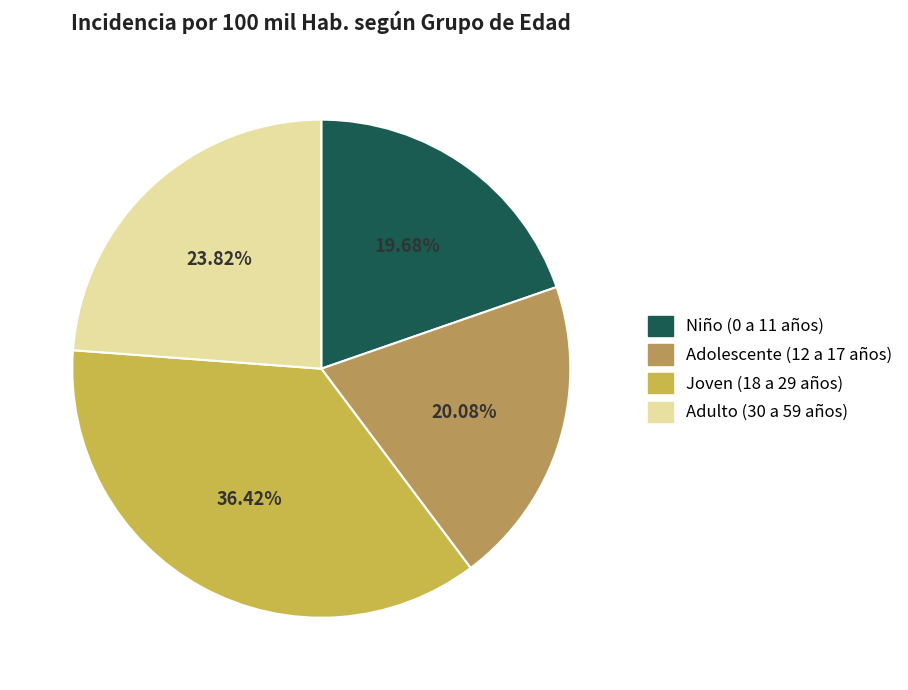

Do Adolescente (12 a 17 años) and Adulto (30 a 59 años) together represent more than half of the pie?

No